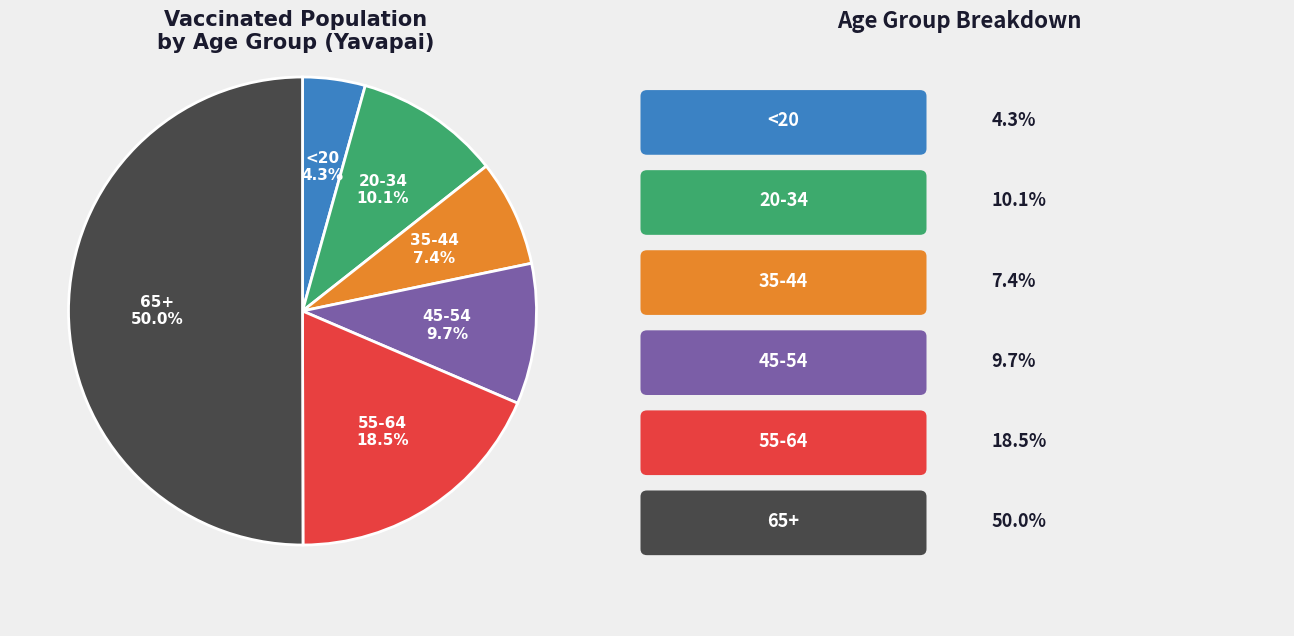

Which category has the biggest portion of the pie?

65+